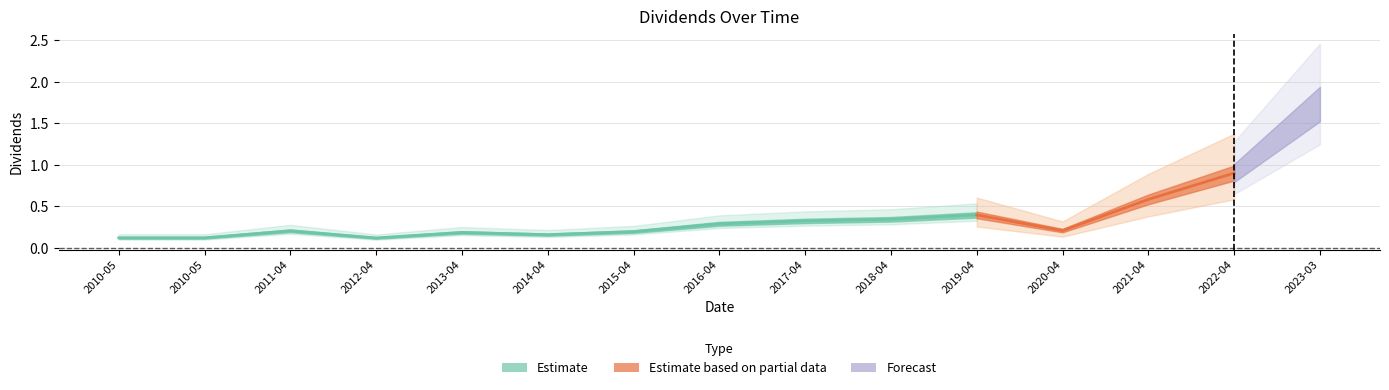

Read the value at 2023-03-27.

1.7